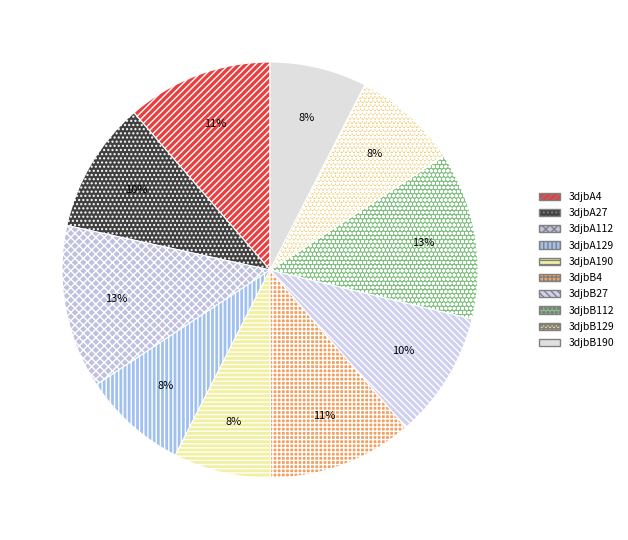

Combined, do 3djbA4 and 3djbA27 account for over 50%?

No